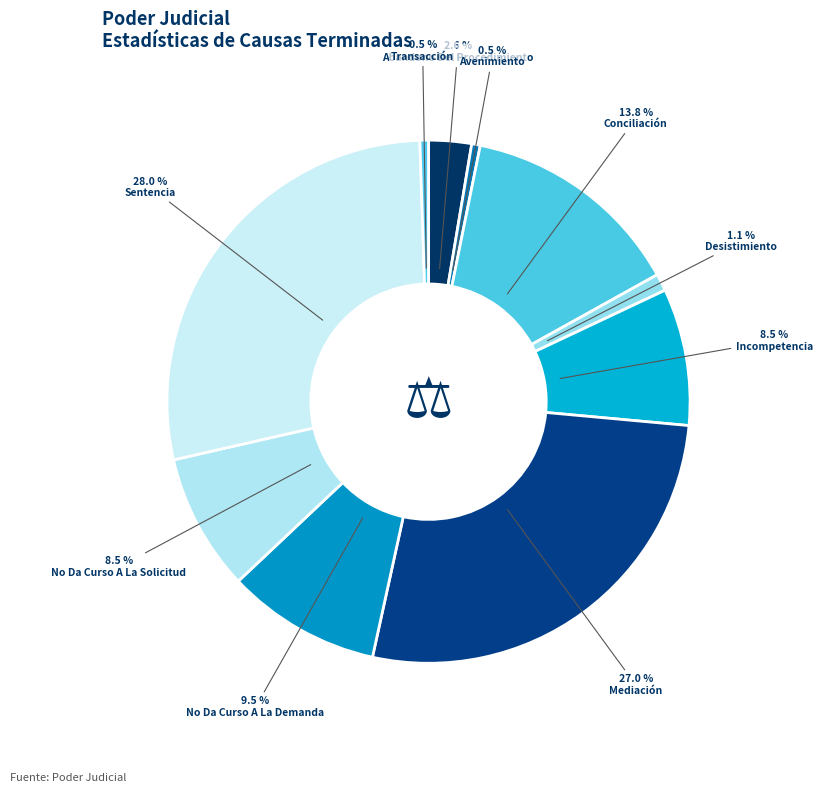

What is the ratio of the value at No Da Curso A La Solicitud to the value at Transacción?

16.0